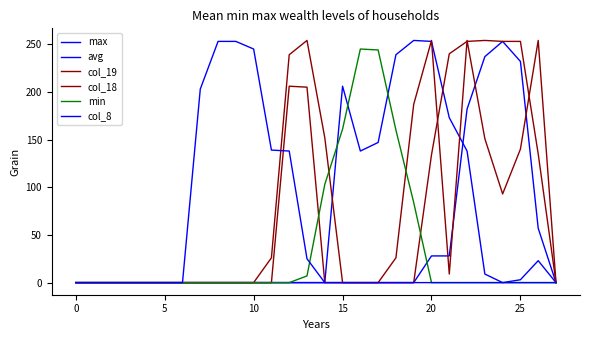

How many lines are shown in the chart?

6